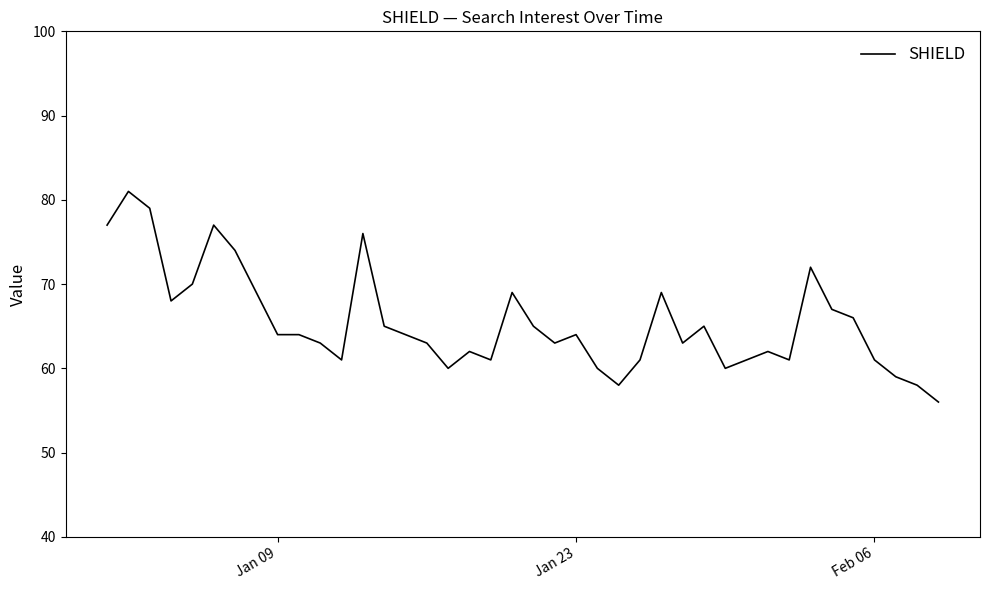

What is the greatest value displayed?

81